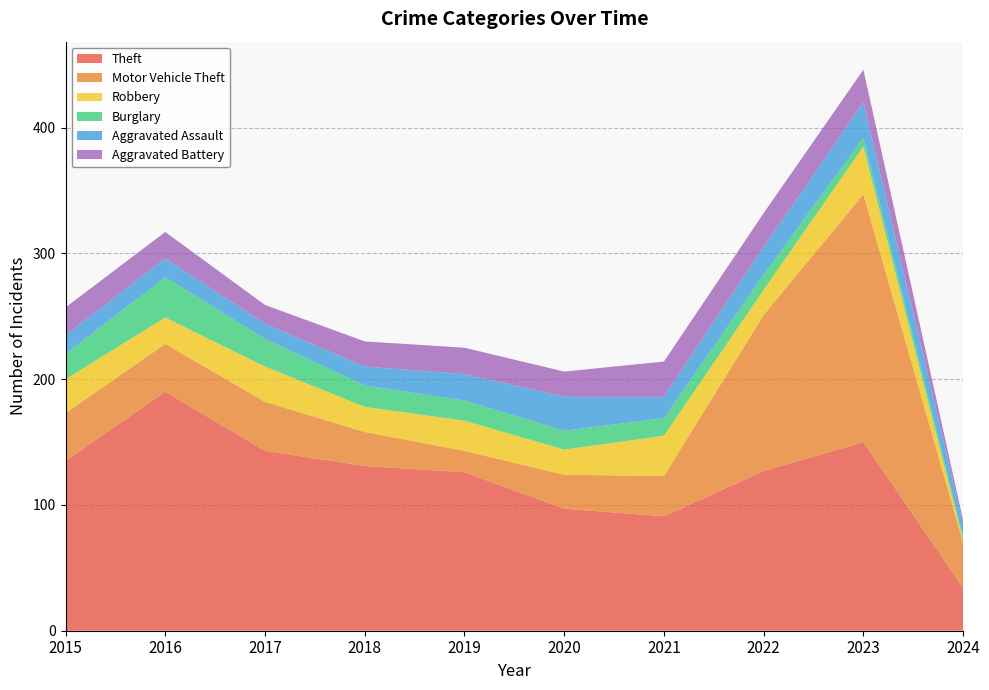

Reading left to right, extract all data points from this chart.

Theft: 2015=135	2016=190	2017=143	2018=131	2019=126	2020=97	2021=91	2022=127	2023=150	2024=34
Motor Vehicle Theft: 2015=38	2016=38	2017=39	2018=27	2019=17	2020=27	2021=32	2022=124	2023=197	2024=36
Robbery: 2015=27	2016=21	2017=28	2018=20	2019=24	2020=20	2021=32	2022=20	2023=38	2024=2
Burglary: 2015=20	2016=32	2017=22	2018=17	2019=16	2020=15	2021=14	2022=12	2023=7	2024=3
Aggravated Assault: 2015=15	2016=15	2017=12	2018=15	2019=21	2020=27	2021=17	2022=22	2023=28	2024=10
Aggravated Battery: 2015=22	2016=21	2017=15	2018=20	2019=21	2020=20	2021=28	2022=27	2023=26	2024=3